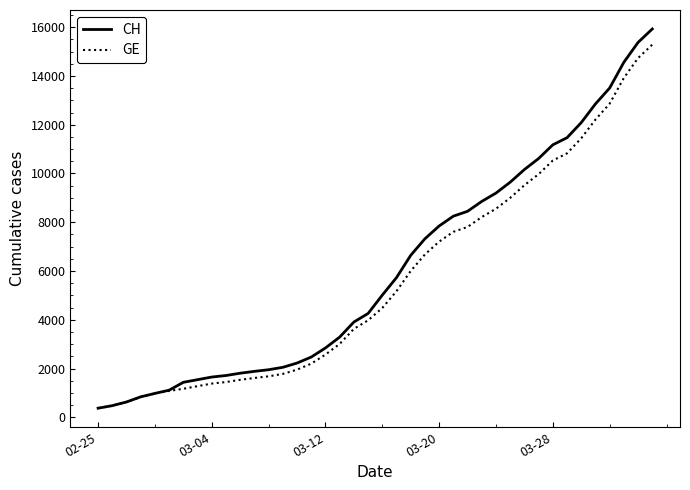

Which series has the widest spread of values?

CH